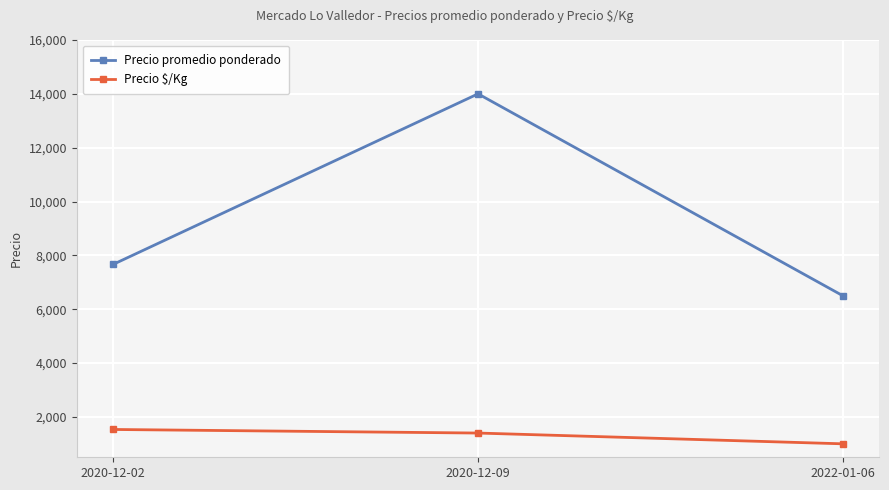

How many data points does each series have?

3